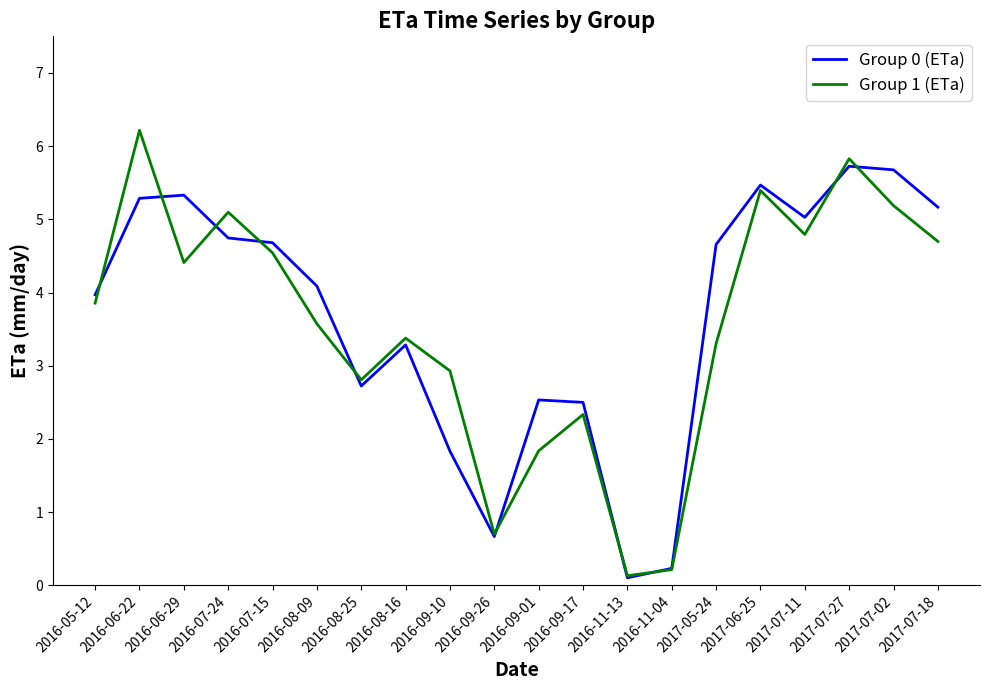

Rank the series at 2017-07-27 from highest to lowest value.

Group 1 (ETa), Group 0 (ETa)